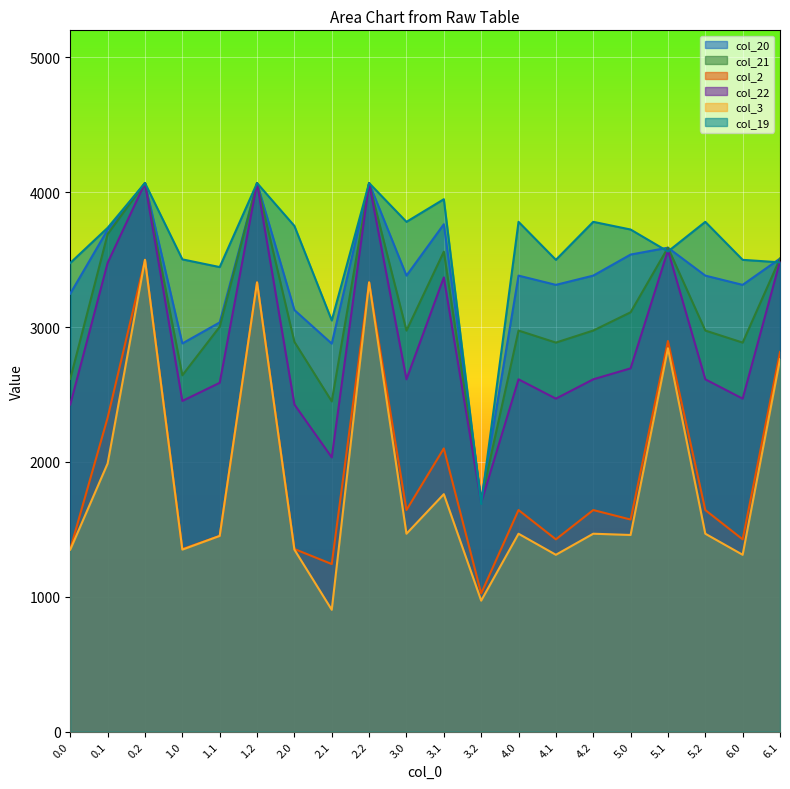

Rank the categories by col_22 value from highest to lowest.

0.2, 1.2, 2.2, 5.1, 6.1, 0.1, 3.1, 5.0, 3.0, 4.0, 4.2, 5.2, 1.1, 4.1, 6.0, 1.0, 0.0, 2.0, 2.1, 3.2